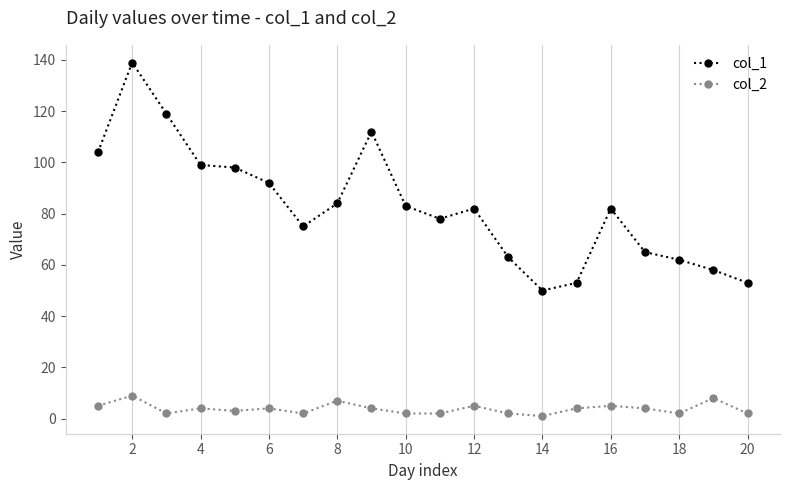

Reading left to right, transcribe all the data shown in this chart.

col_1: 104	139	119	99	98	92	75	84	112	83	78	82	63	50	53	82	65	62	58	53
col_2: 5	9	2	4	3	4	2	7	4	2	2	5	2	1	4	5	4	2	8	2